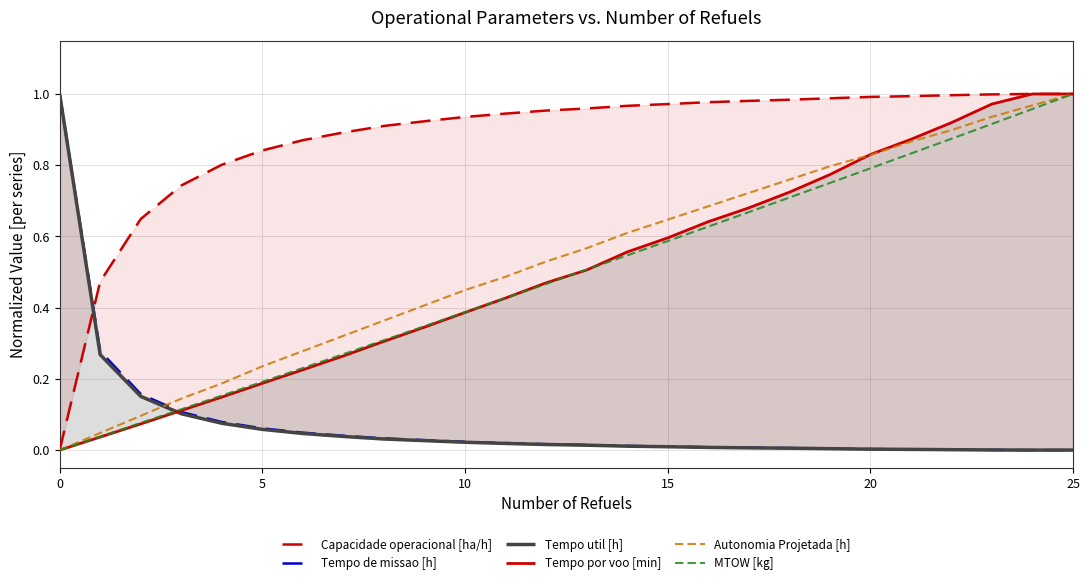

What is the difference between the maximum and second lowest values in the MTOW [kg] series?

1.0